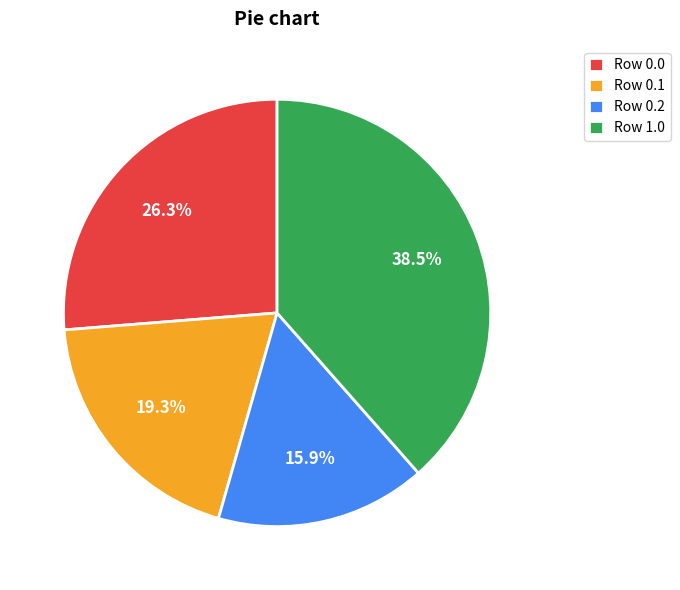

What is the smallest slice in the pie chart?

Row 0.2